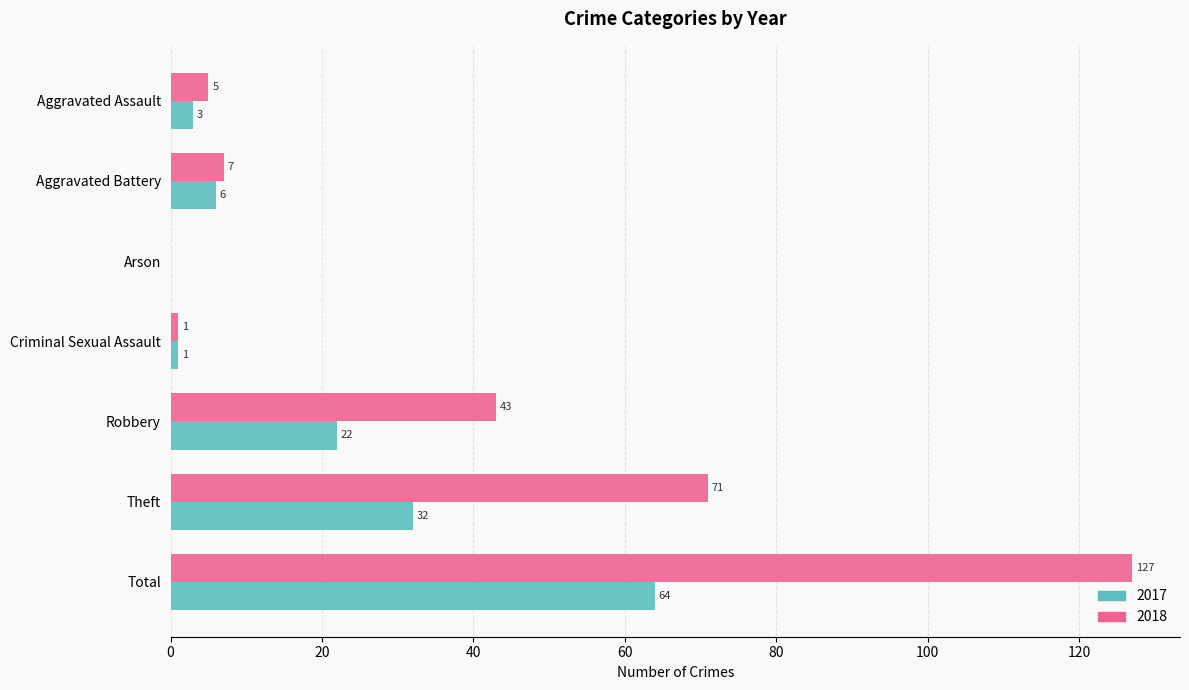

Is the value of 2017 at Robbery greater than the value of 2018 at Aggravated Assault?

Yes